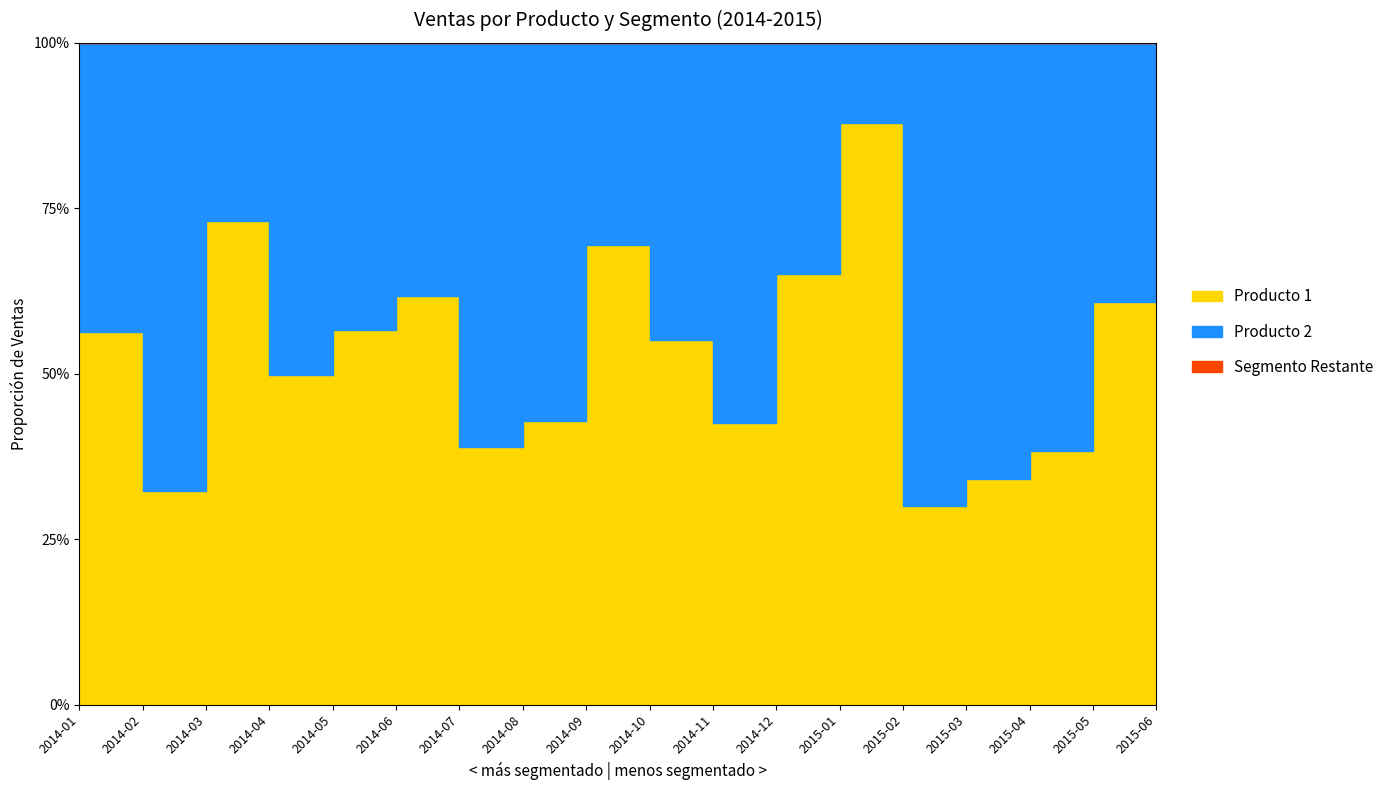

At which category does Producto 1 reach its first local valley?

2014-02